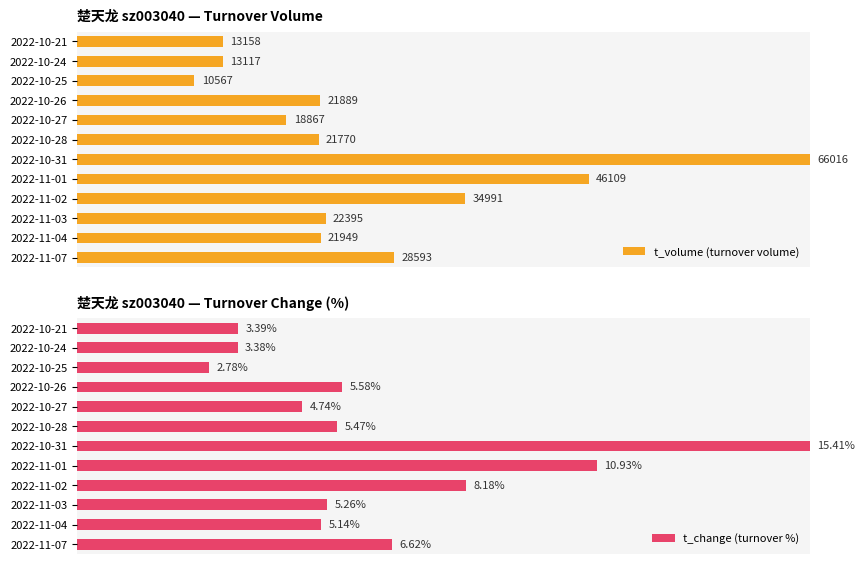

Does the chart contain any negative values?

No